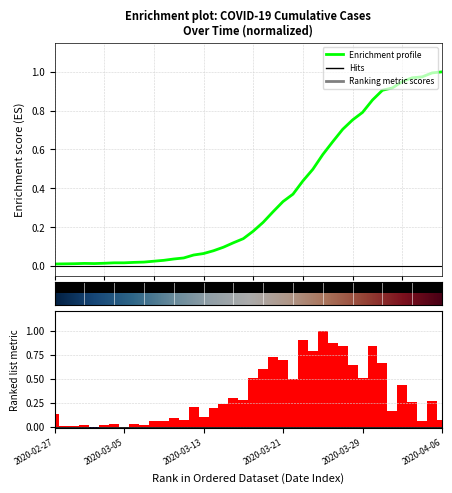

Which category has the highest value across all series?

2020-04-06